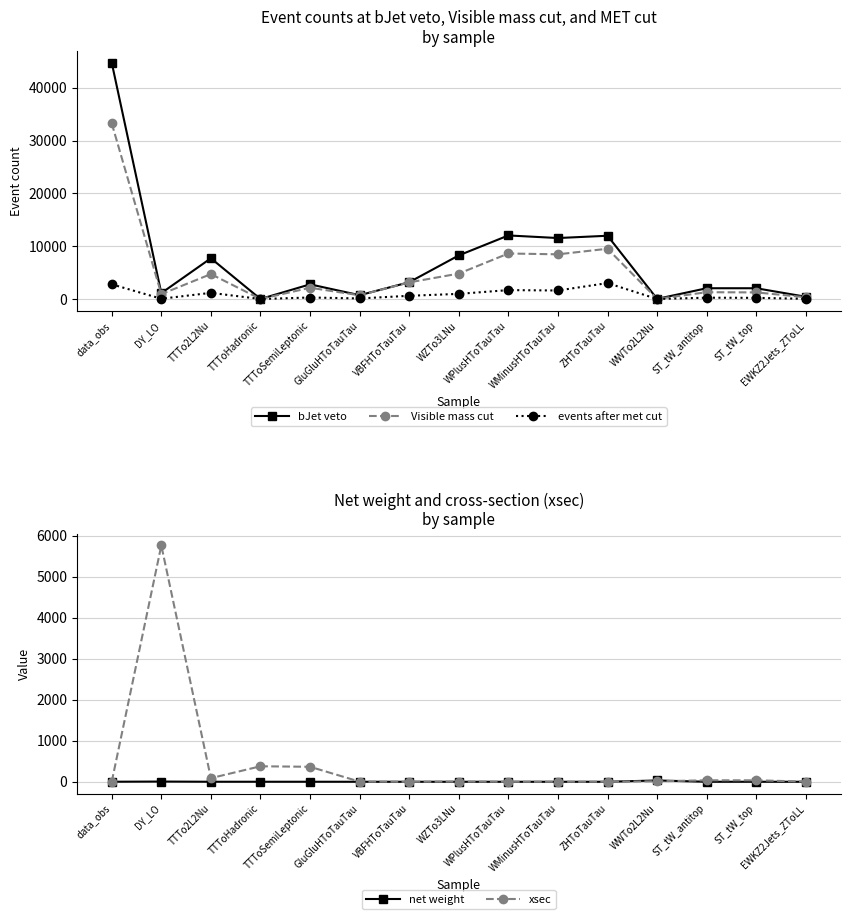

Is the value of bJet veto at ST_tW_top greater than the value of xsec at TTToSemiLeptonic?

Yes